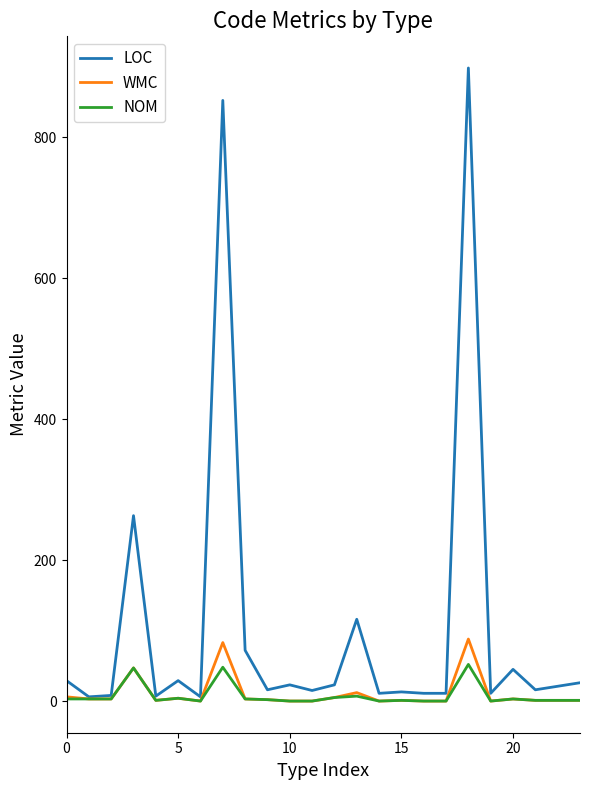

What is the difference between the second highest and second lowest values in the LOC series?

846